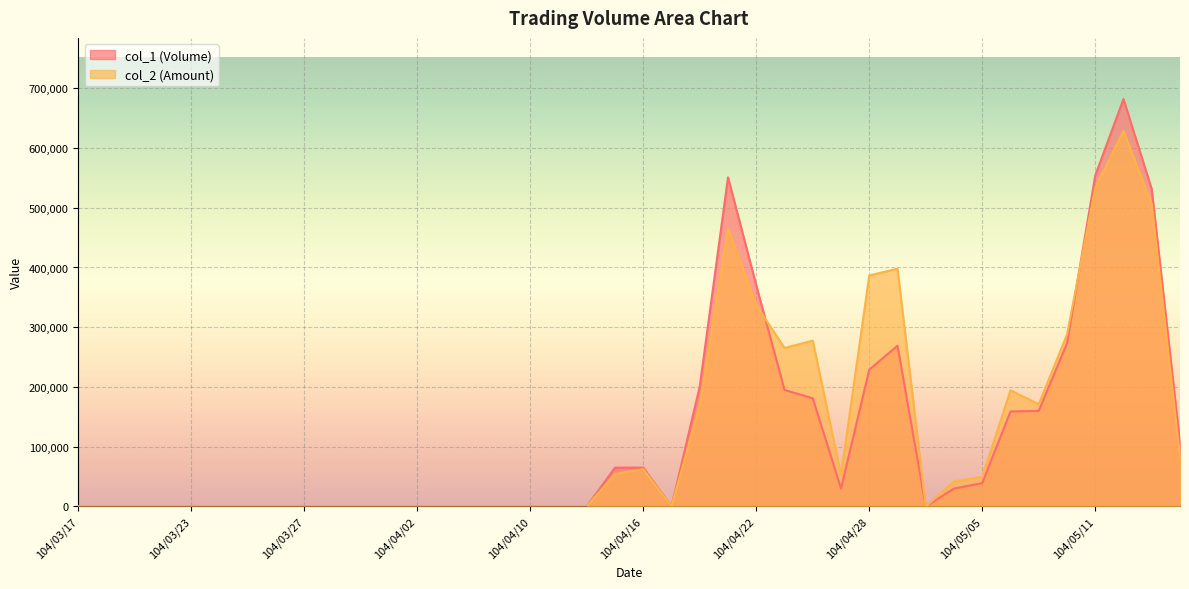

How many interior local peaks does the col_2 (Amount) series have?

6